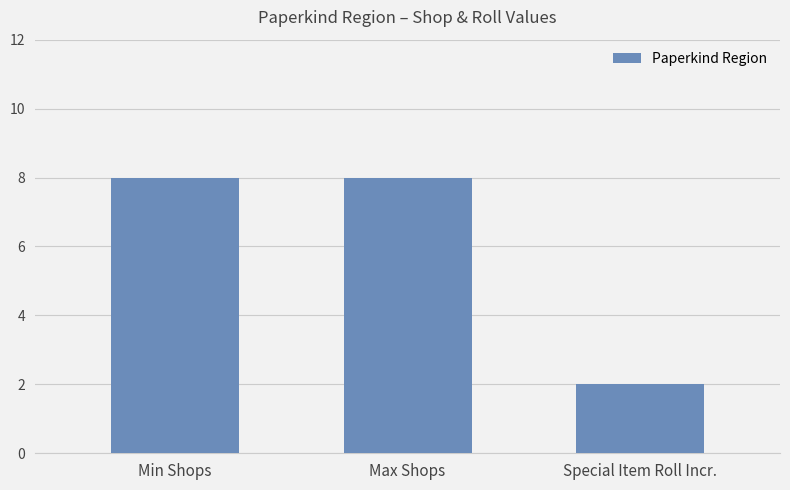

Reading right to left, what are all the values shown in this chart?

2	8	8